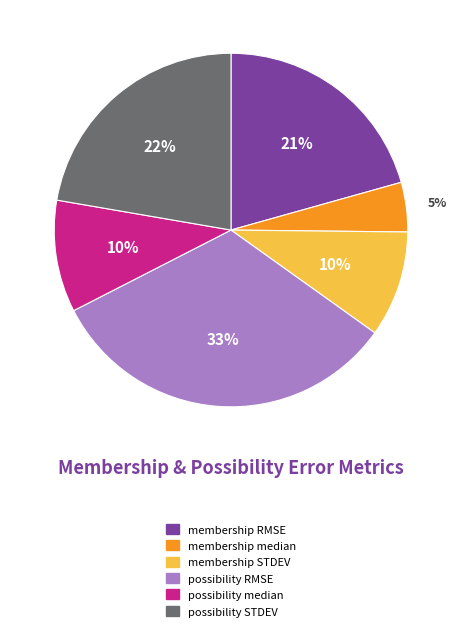

Does membership RMSE account for over 50% of the chart?

No